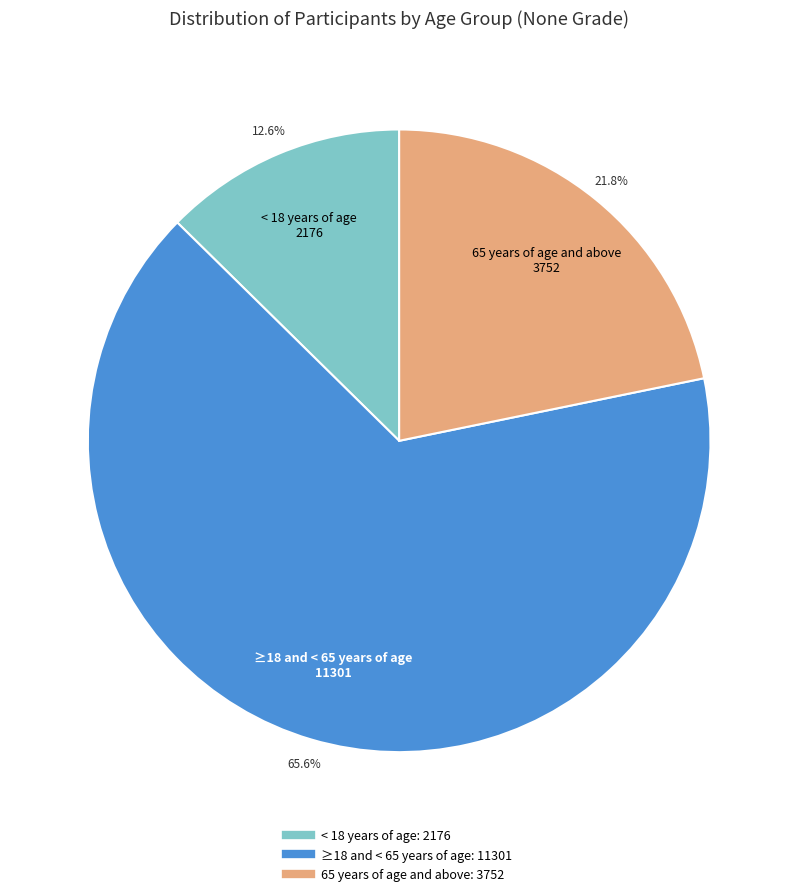

What is the ratio of the value at < 18 years of age to the value at 65 years of age and above?

0.6